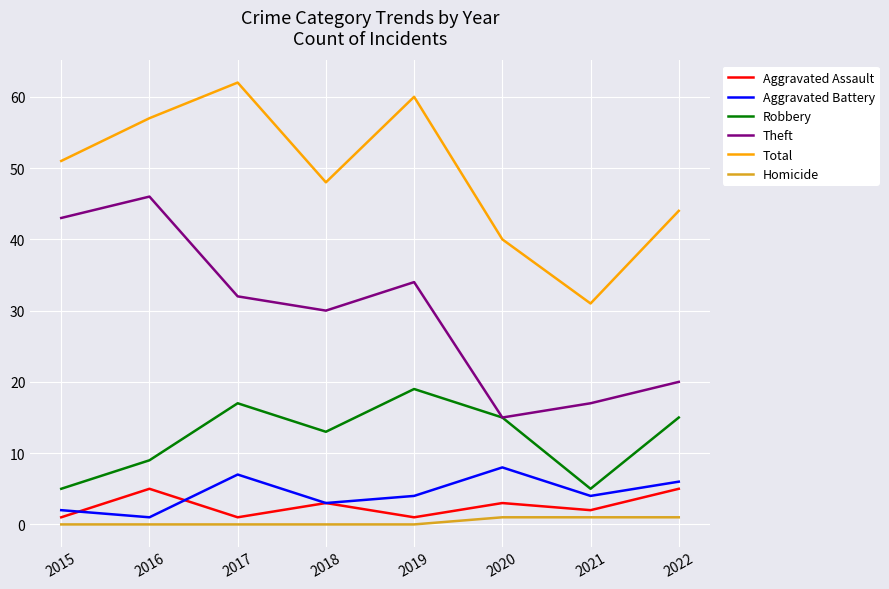

Reading left to right, what are all the values shown in this chart?

Aggravated Assault: 1	5	1	3	1	3	2	5
Aggravated Battery: 2	1	7	3	4	8	4	6
Robbery: 5	9	17	13	19	15	5	15
Theft: 43	46	32	30	34	15	17	20
Total: 51	57	62	48	60	40	31	44
Homicide: 0	0	0	0	0	1	1	1